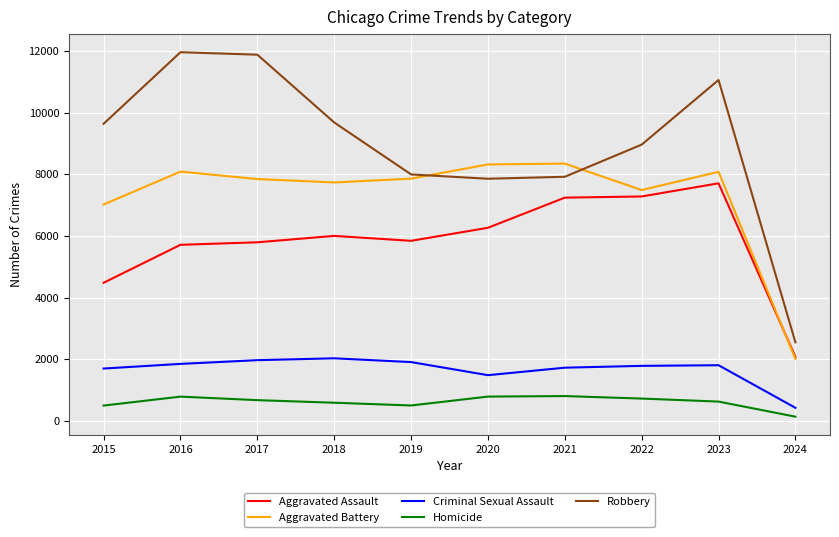

At which label is Aggravated Assault closest to 4890?

2015